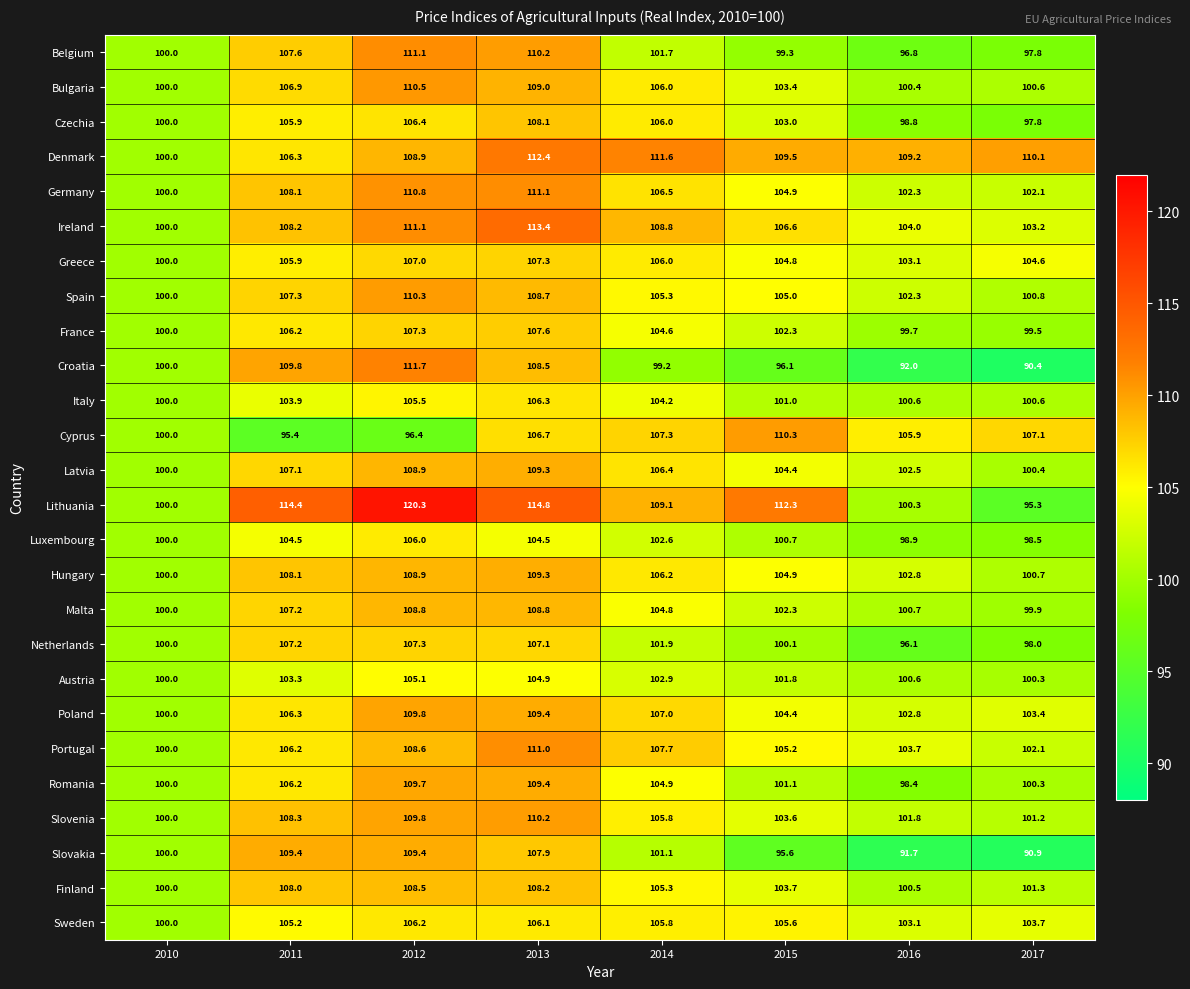

What is the difference between the Portugal values at 2013 and 2010?

11.0